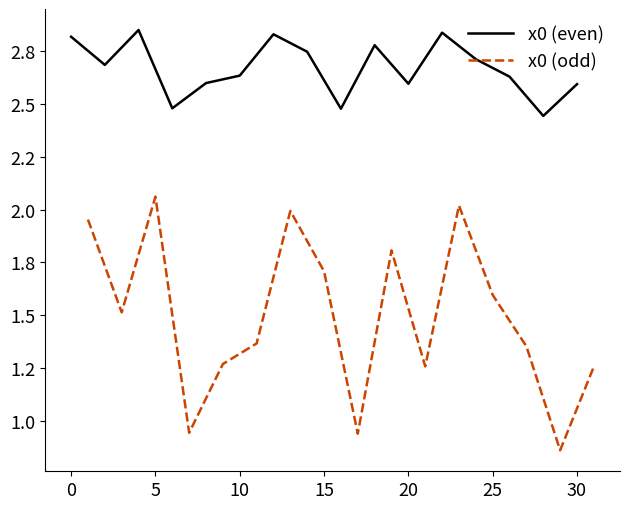

What is the sum of the x0 (even) values at 5 and 15?

5.4